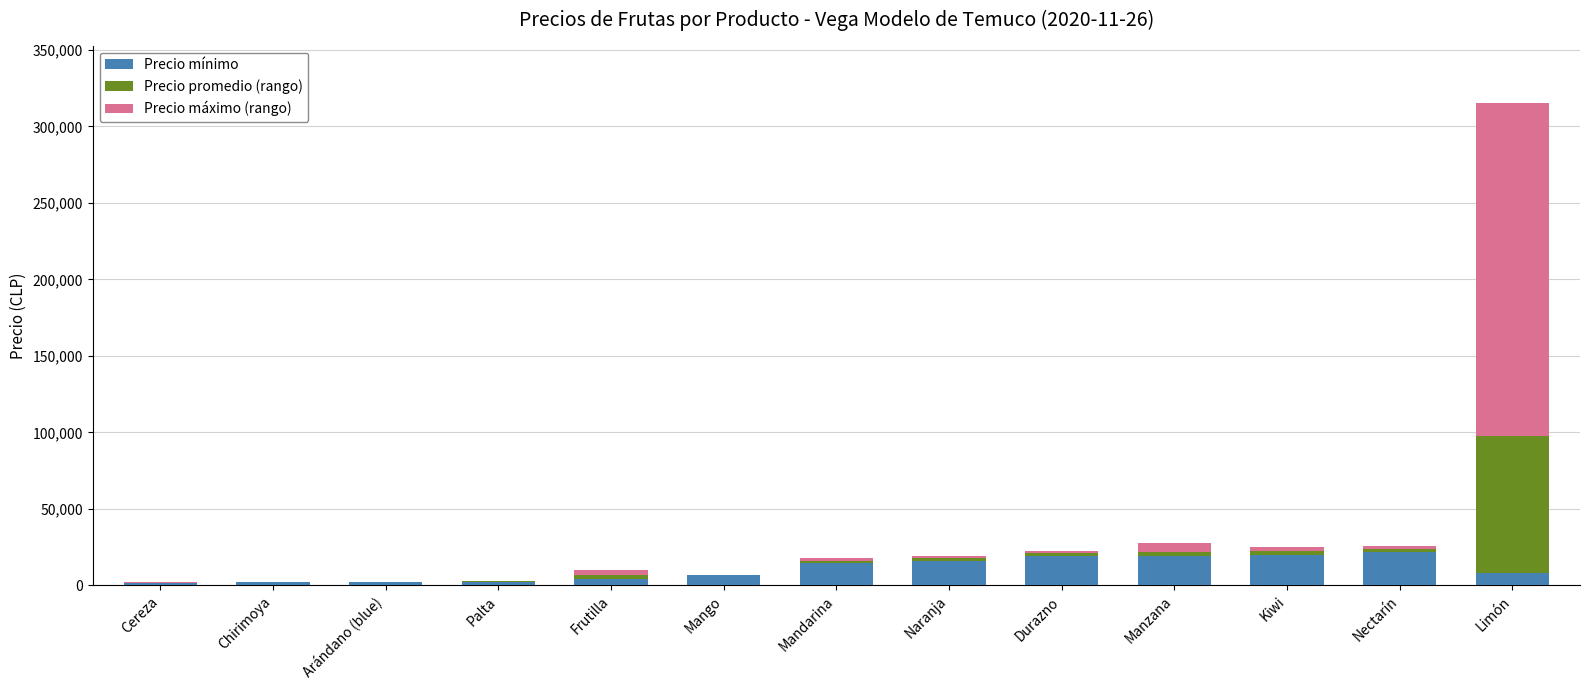

Is it true that Precio mínimo equals 16000 at Naranja?

True